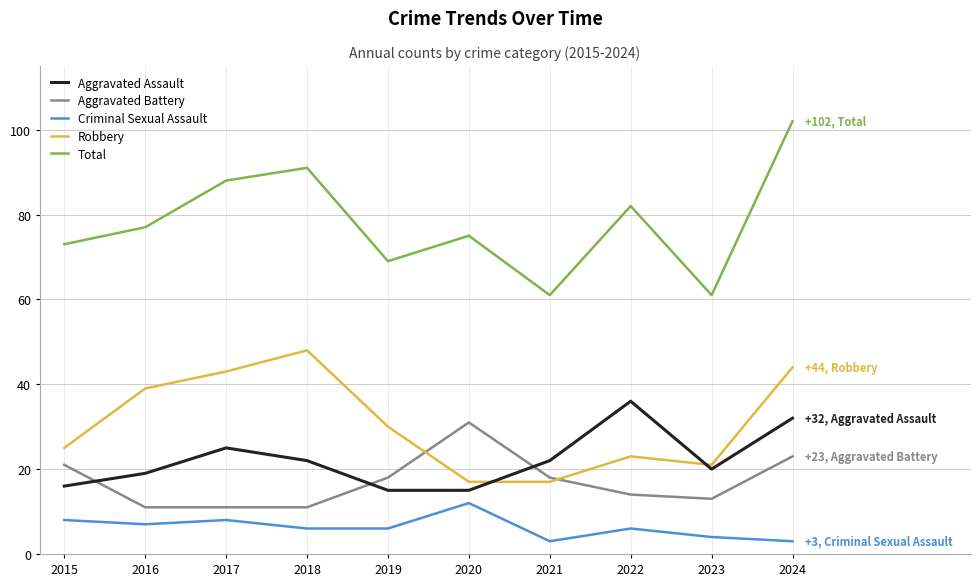

What is the sum of the Criminal Sexual Assault values at 2021 and 2022?

9